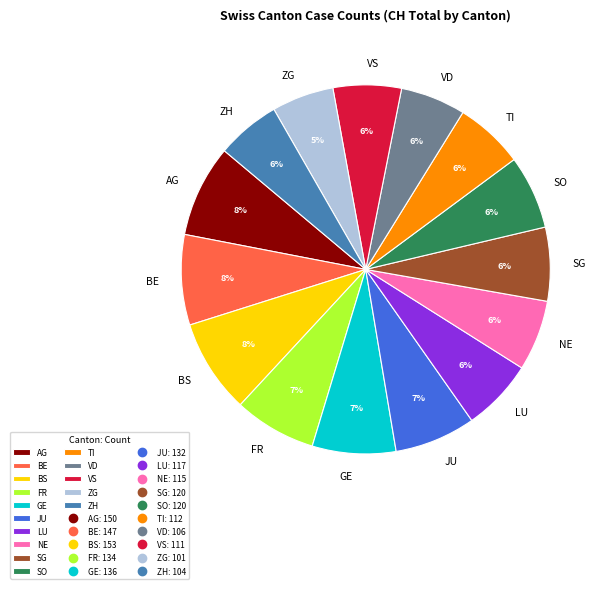

Count the number of slices in the pie.

15